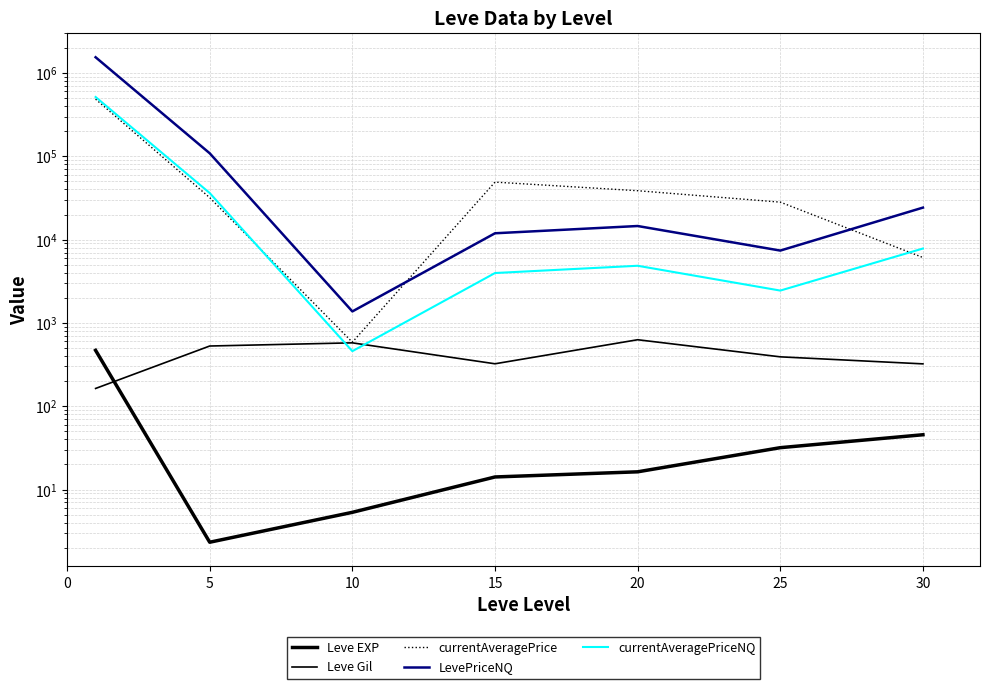

What is the difference between the currentAveragePriceNQ values at 15 and 30?

3845.3